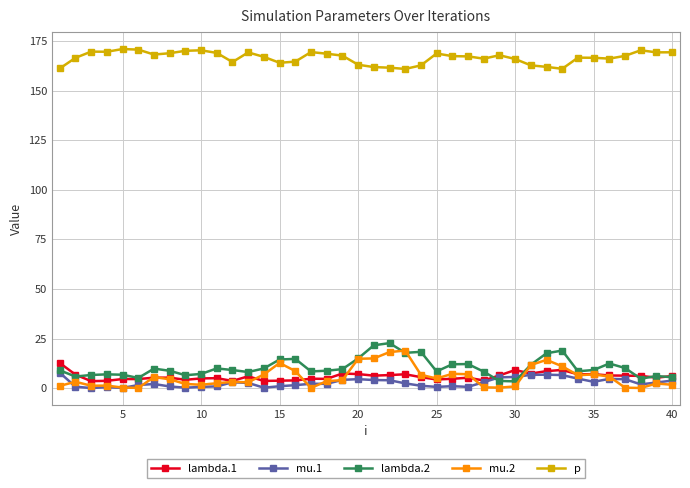

Is this an area chart (filled region under the line)?

No